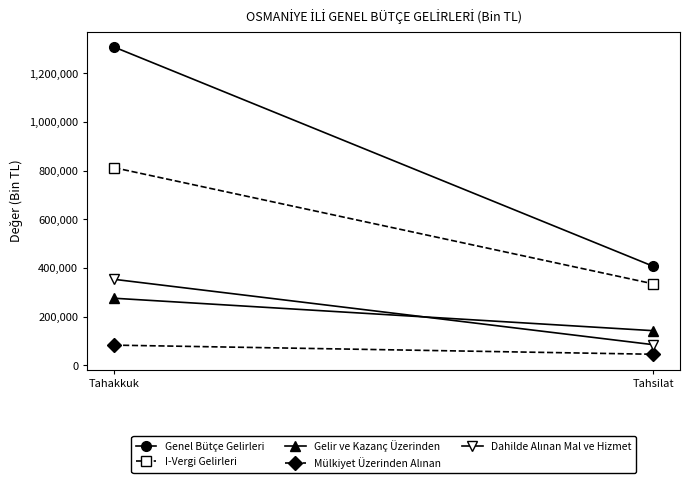

The value of Genel Bütçe Gelirleri at Tahsilat is 407038. True or false?

True